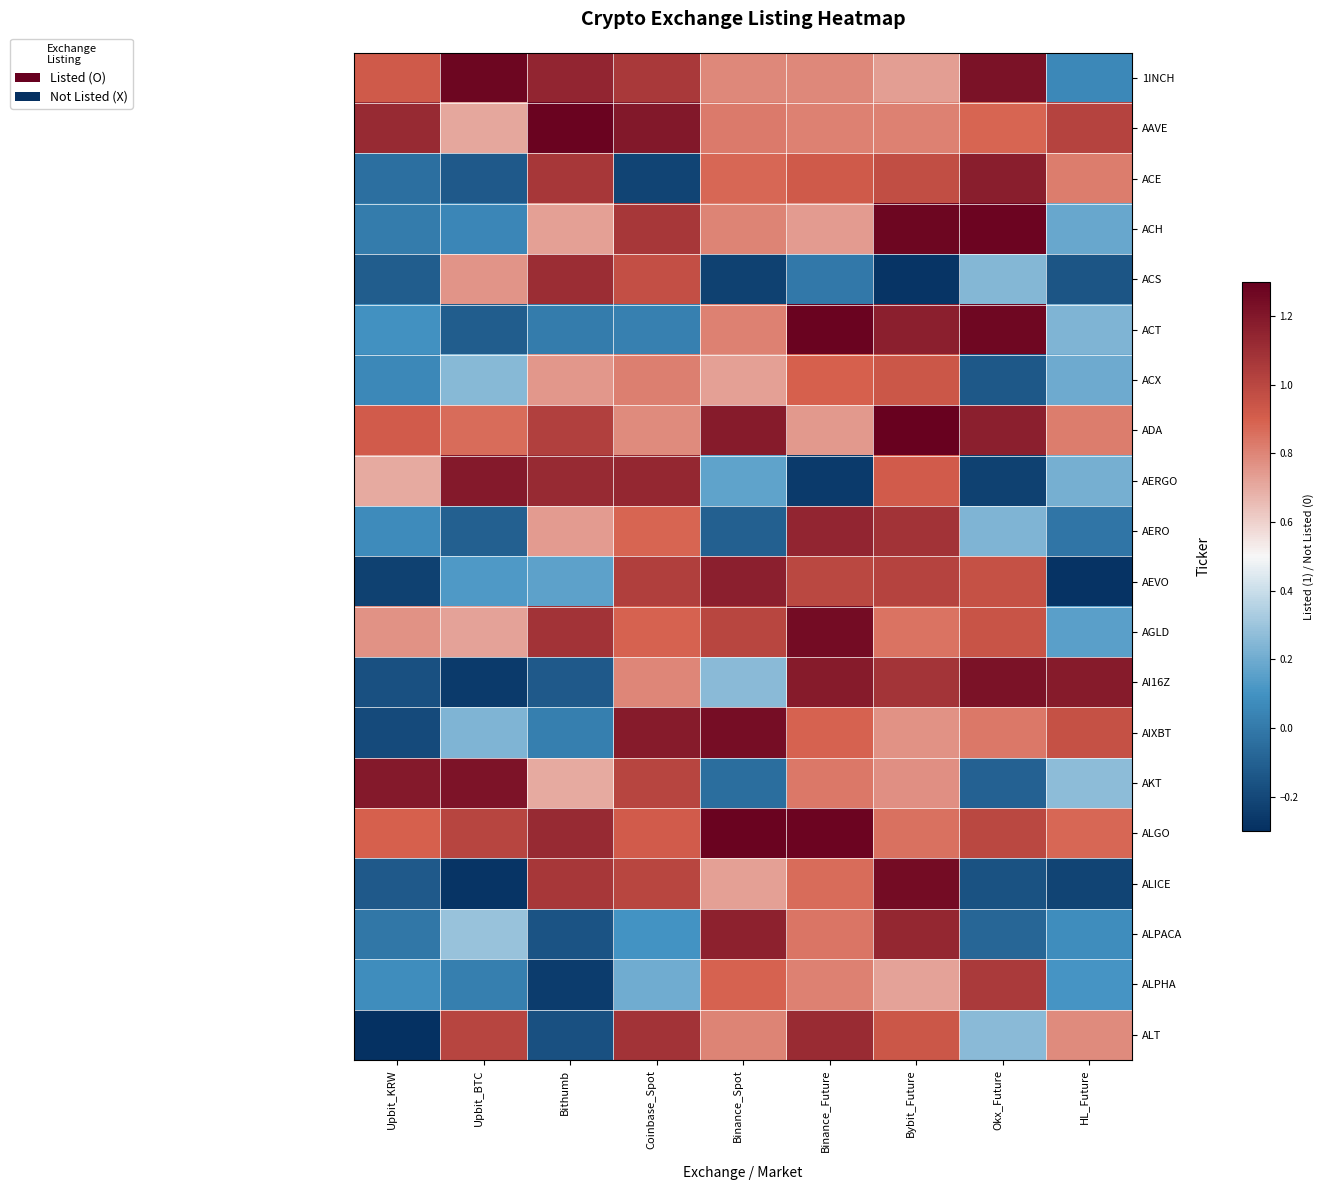

At which category is the sum across all series the highest?

Bybit_Future